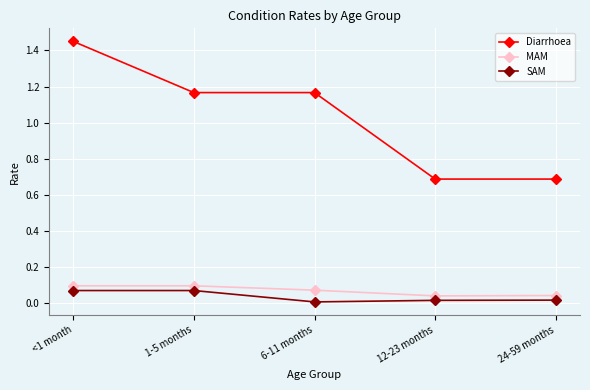

The MAM series shows 0.1 at 6-11 months. True or false?

True